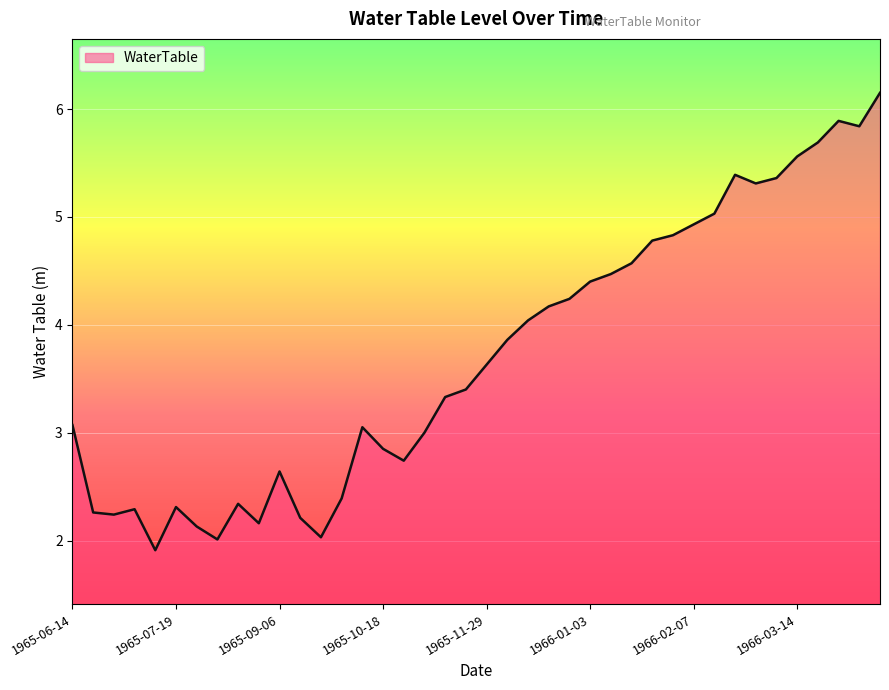

What is the smallest value displayed?

1.9